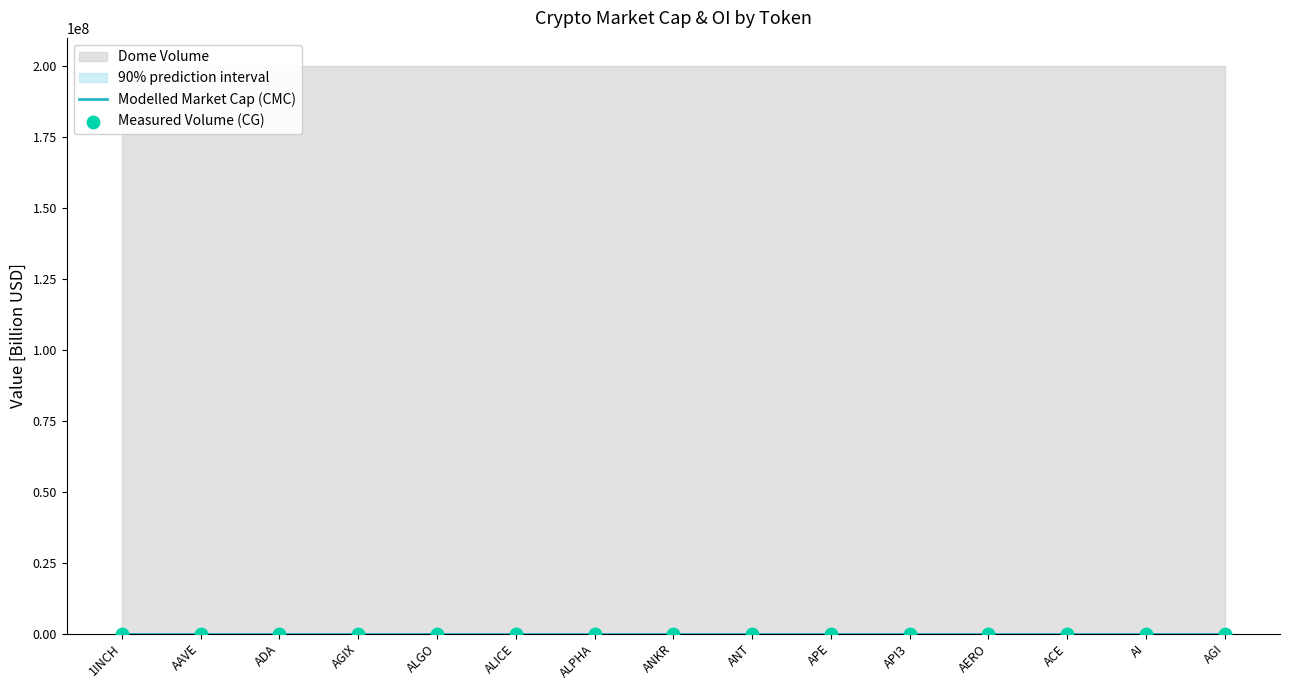

At which category is the sum across all series the highest?

ADA